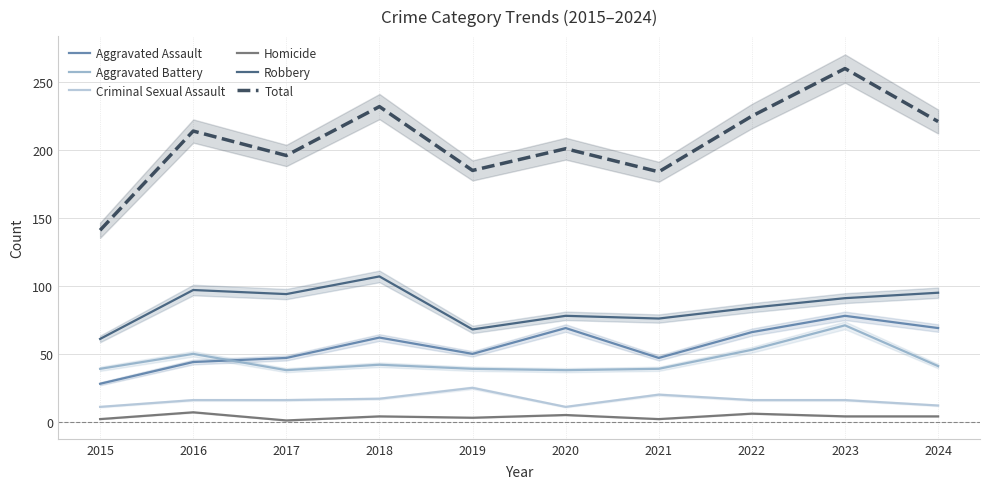

Where does the Homicide series first go above 4?

2016